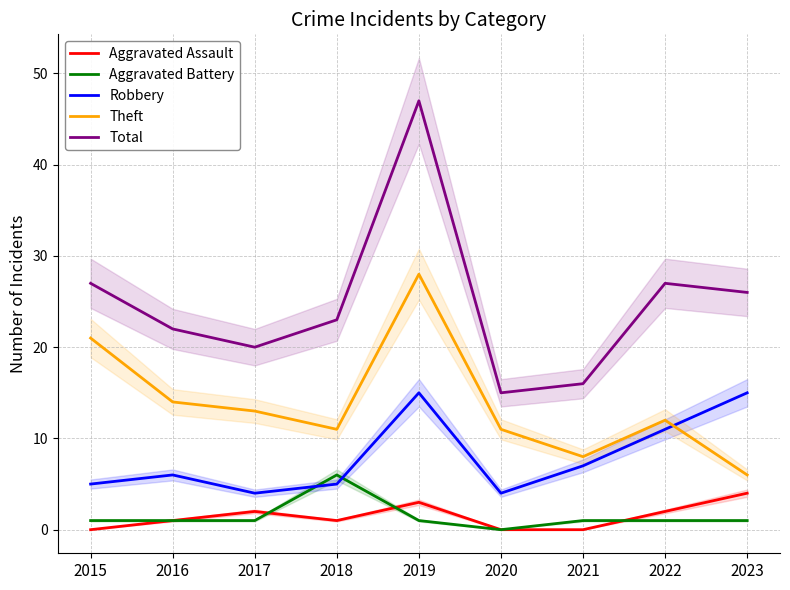

At how many categories does at least one series exceed 44?

1